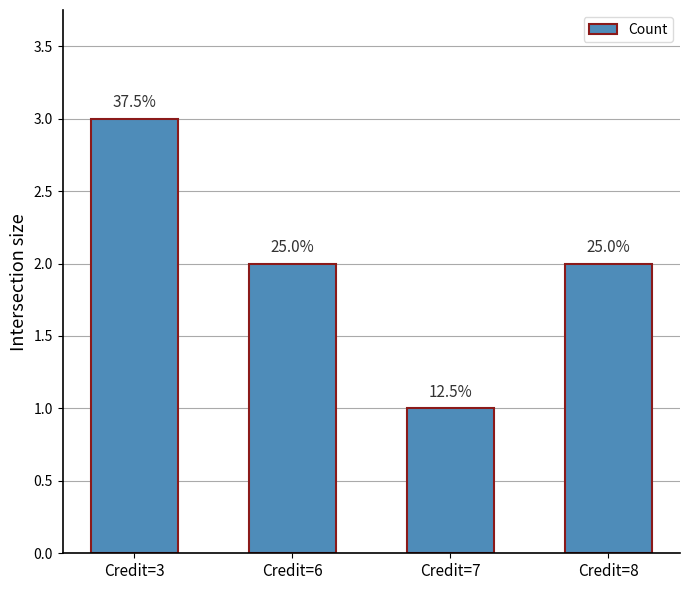

Does the chart contain stacked bars?

No